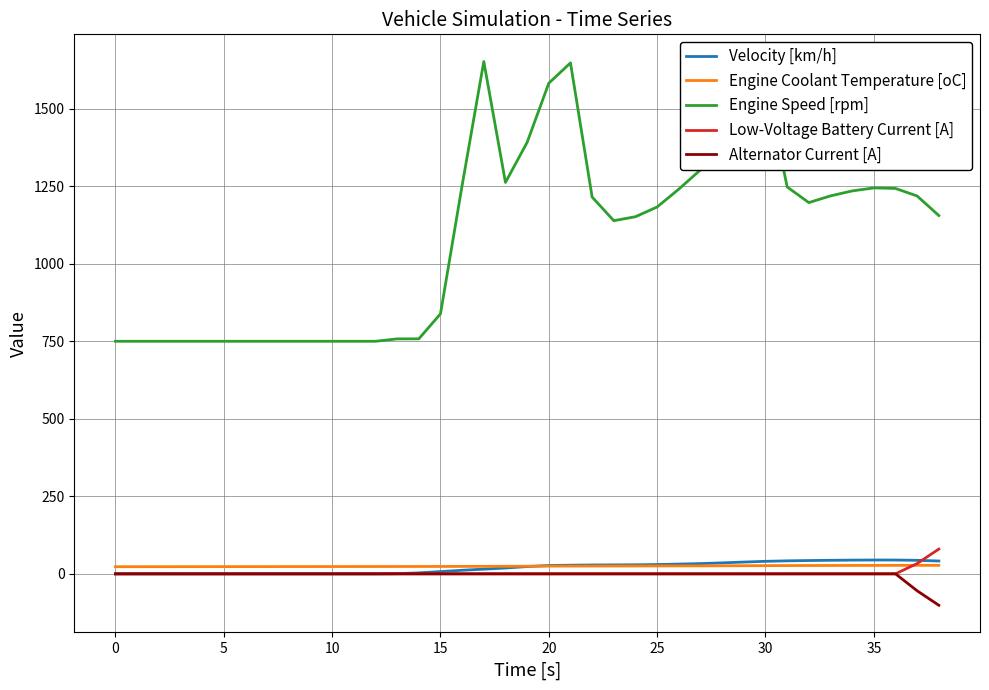

Which series has the widest spread of values?

Engine Speed [rpm]